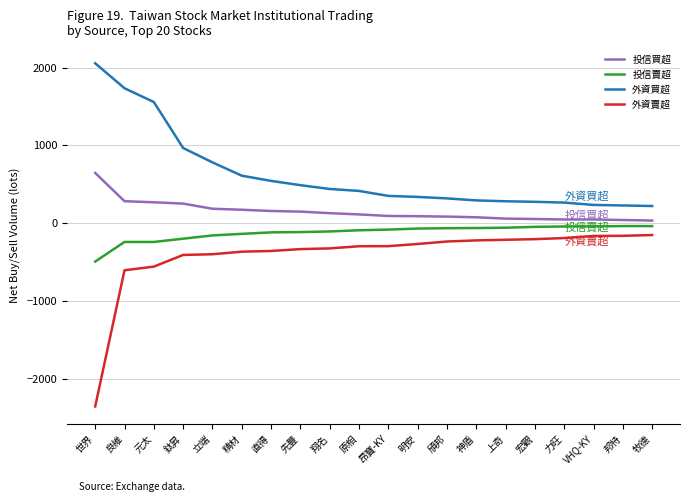

What is the total value across all series at 直得?

230